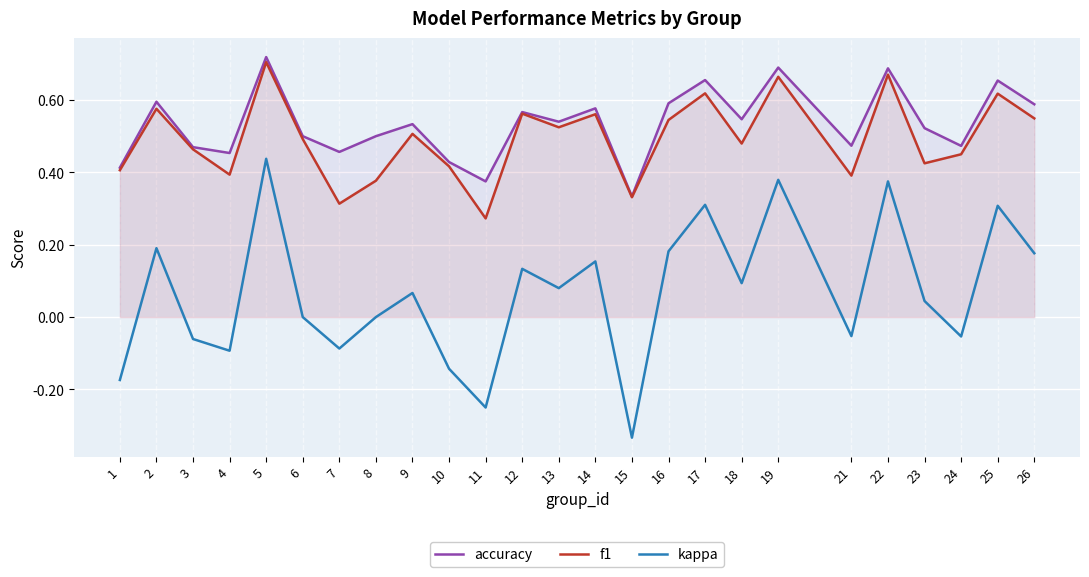

The accuracy series shows 0.6 at 2. True or false?

True